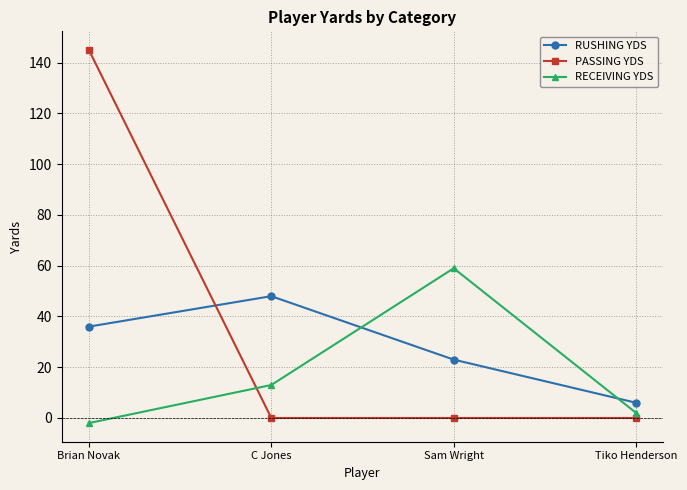

True or false: RUSHING YDS has a value of 18 at Brian Novak.

False